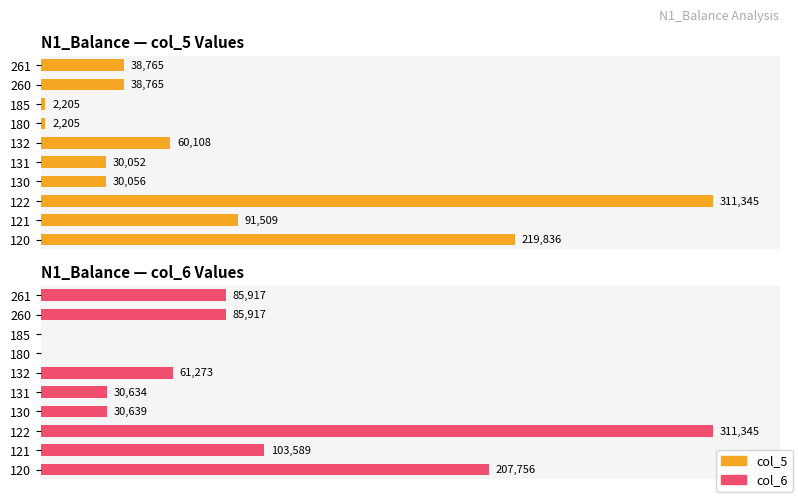

Which series has the widest spread of values?

col_6